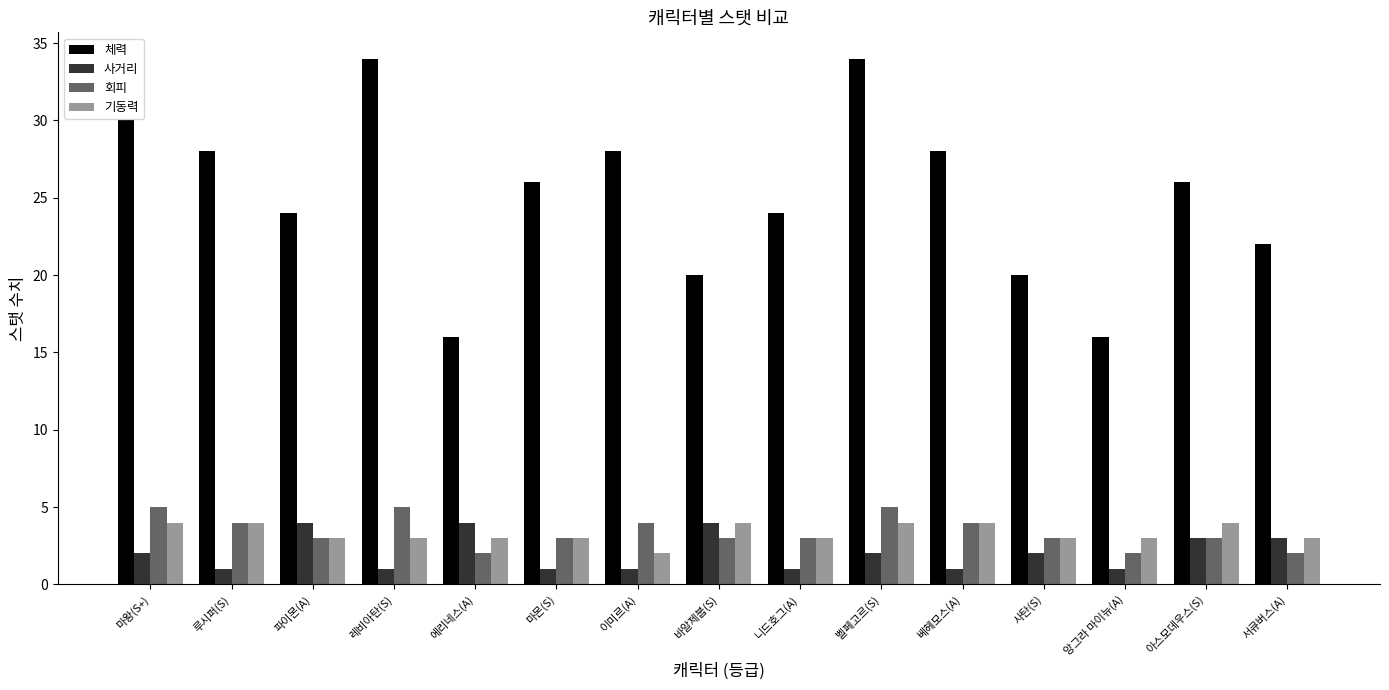

How many data points in 사거리 are less than 2?

7